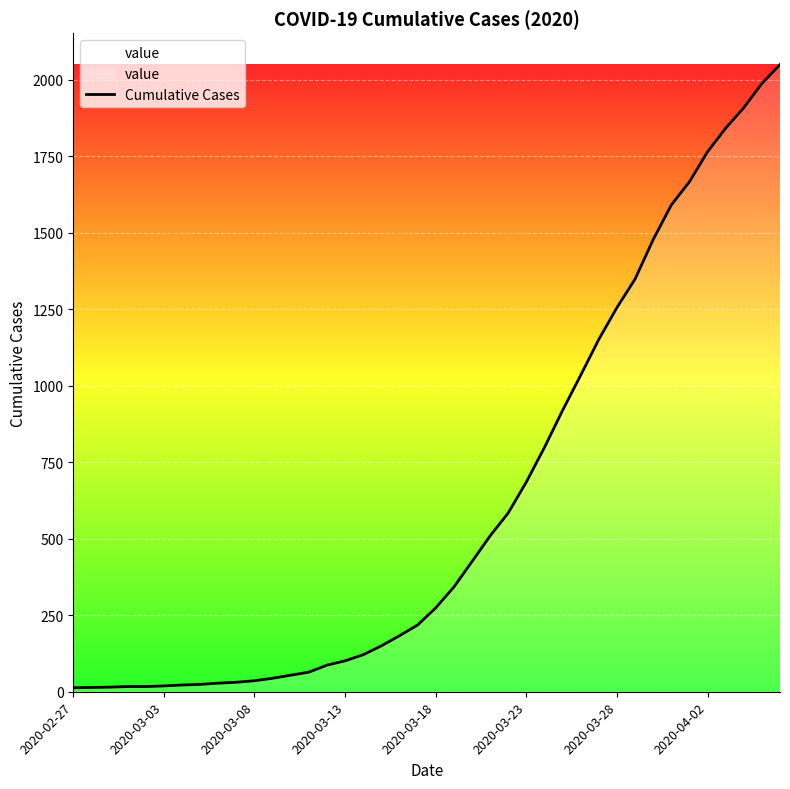

What is the average value?

622